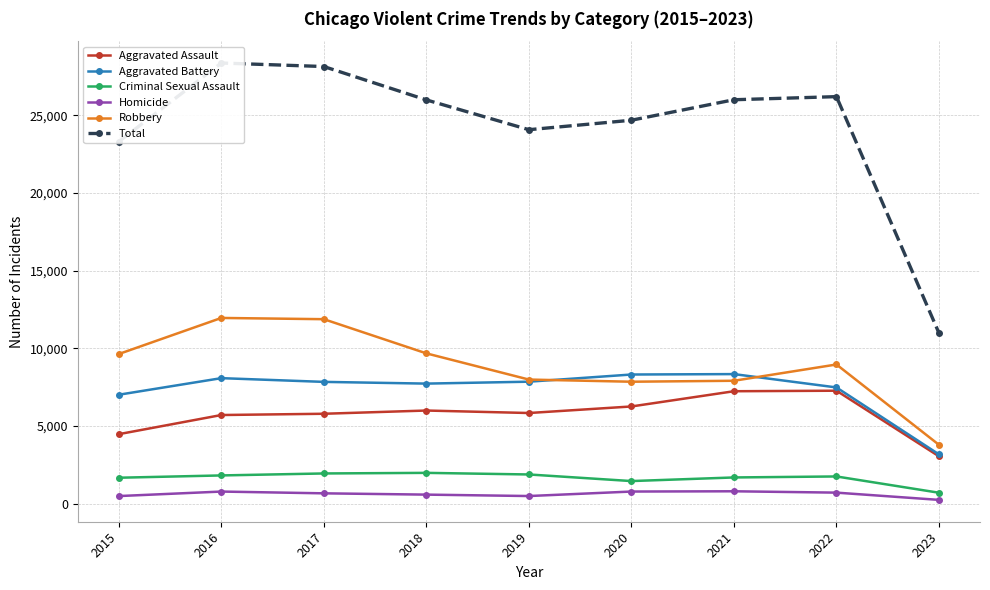

Which series has the largest total across all categories?

Total